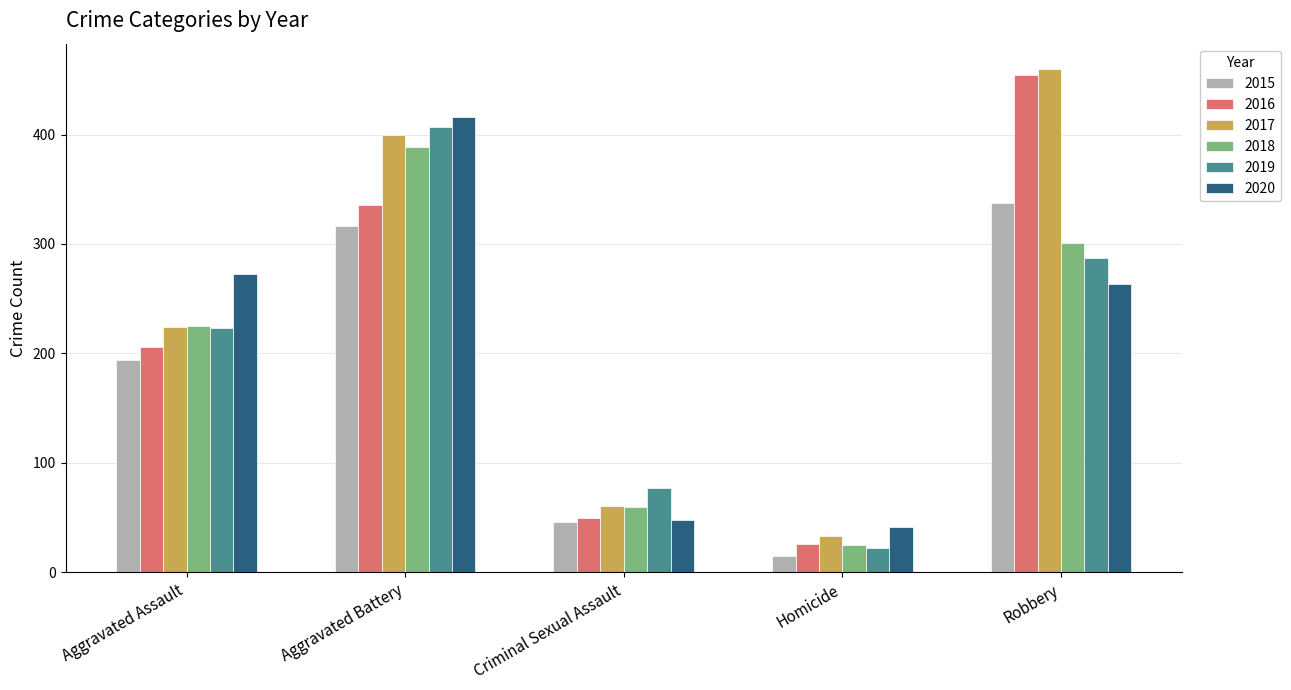

What is the difference between the maximum and minimum values in the 2015 series?

322